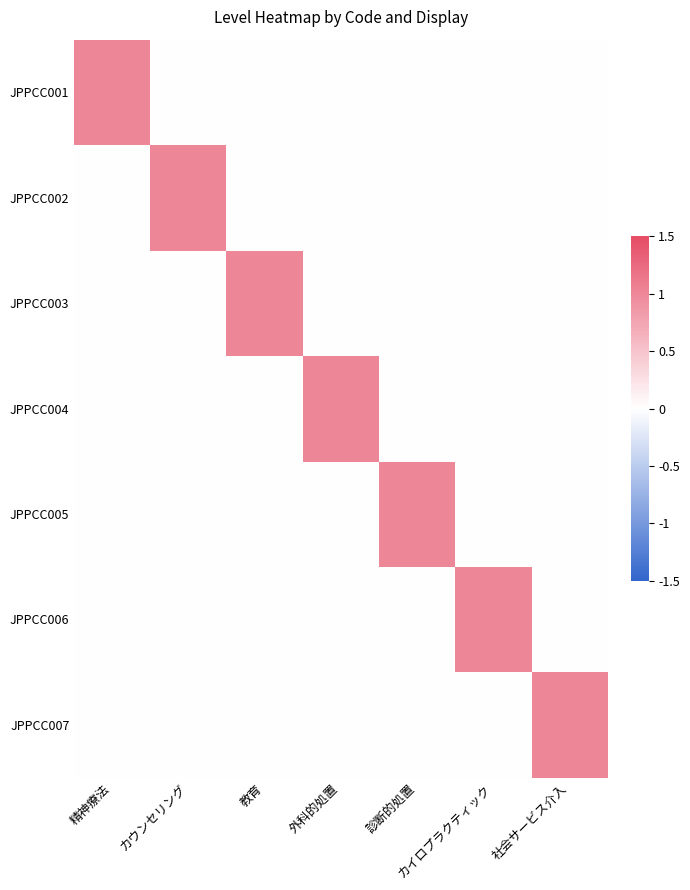

Reading left to right, what are all the values shown in this chart?

JPPCC001: 精神療法=1	カウンセリング=0	教育=0	外科的処置=0	診断的処置=0	カイロプラクティック=0	社会サービス介入=0
JPPCC002: 精神療法=0	カウンセリング=1	教育=0	外科的処置=0	診断的処置=0	カイロプラクティック=0	社会サービス介入=0
JPPCC003: 精神療法=0	カウンセリング=0	教育=1	外科的処置=0	診断的処置=0	カイロプラクティック=0	社会サービス介入=0
JPPCC004: 精神療法=0	カウンセリング=0	教育=0	外科的処置=1	診断的処置=0	カイロプラクティック=0	社会サービス介入=0
JPPCC005: 精神療法=0	カウンセリング=0	教育=0	外科的処置=0	診断的処置=1	カイロプラクティック=0	社会サービス介入=0
JPPCC006: 精神療法=0	カウンセリング=0	教育=0	外科的処置=0	診断的処置=0	カイロプラクティック=1	社会サービス介入=0
JPPCC007: 精神療法=0	カウンセリング=0	教育=0	外科的処置=0	診断的処置=0	カイロプラクティック=0	社会サービス介入=1